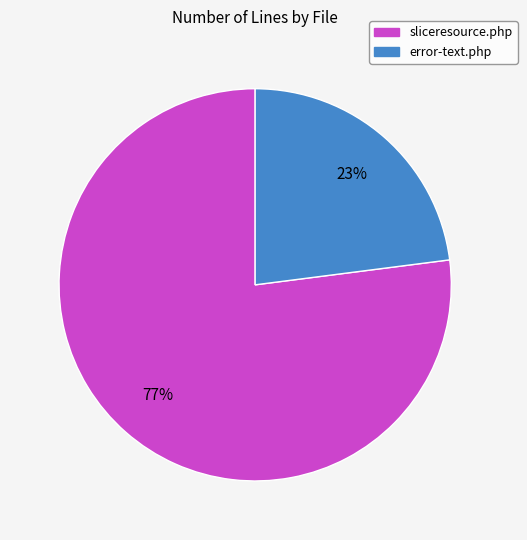

How many slices are in this pie chart?

2